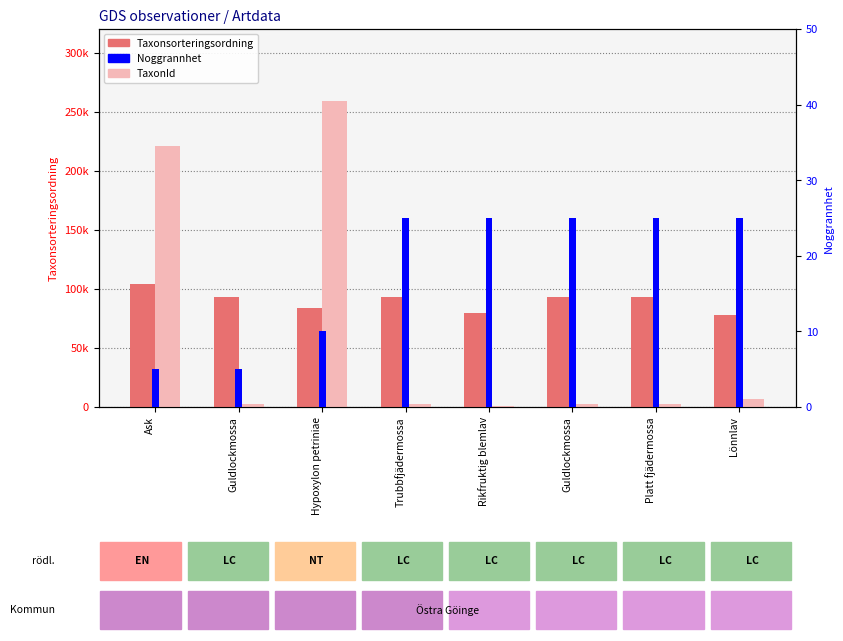

Which series has the largest range (max minus min)?

TaxonId